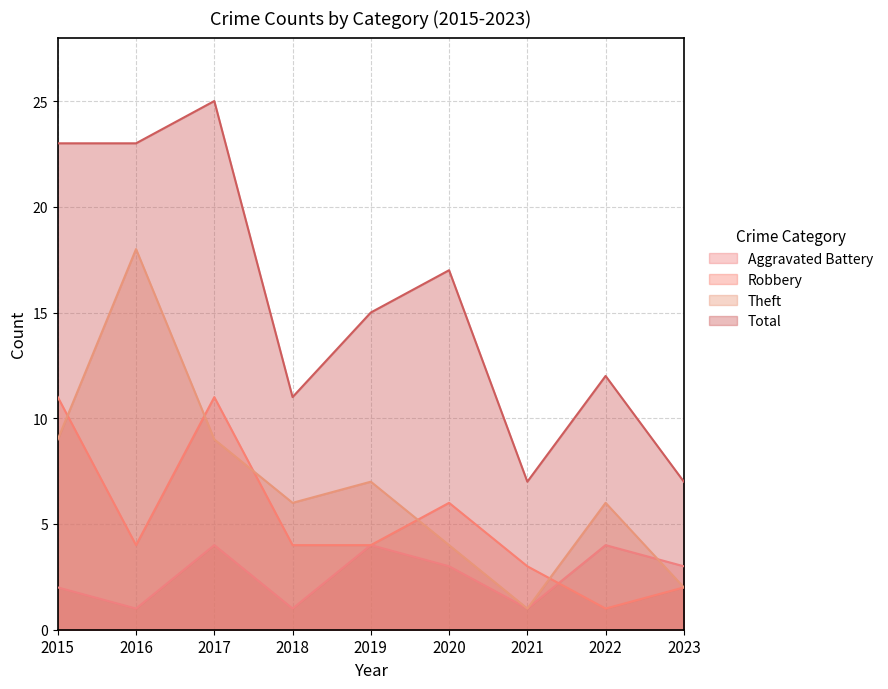

Does the chart have visible grid lines?

Yes